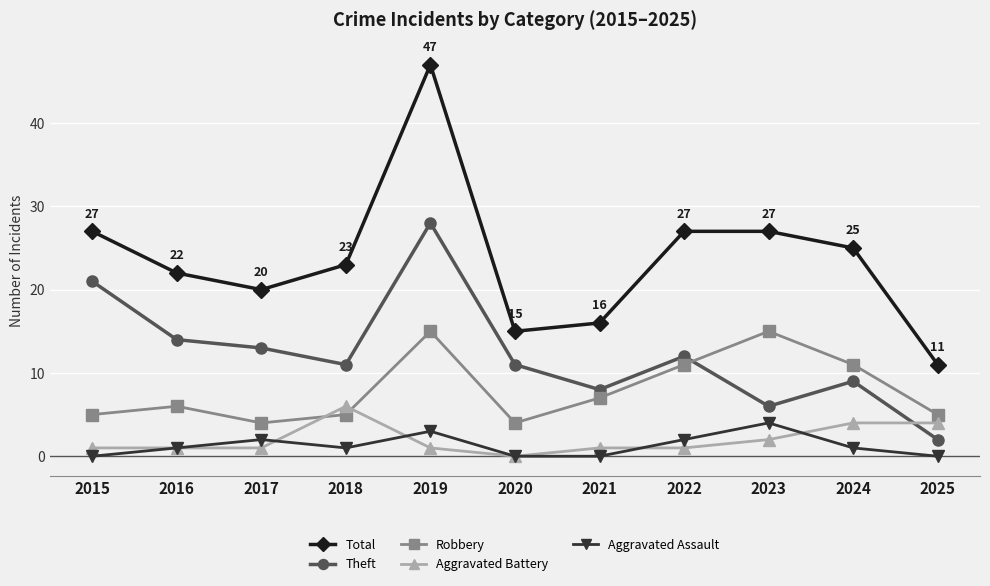

At which label does Total reach its peak?

2019